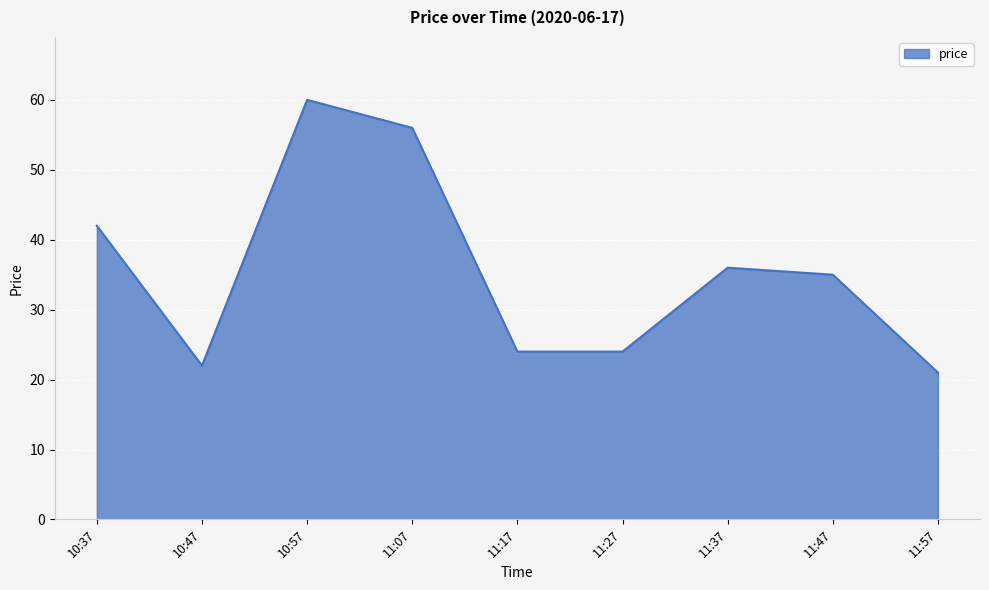

Reading left to right, transcribe all the data shown in this chart.

10:37=42	10:47=22	10:57=60	11:07=56	11:17=24	11:27=24	11:37=36	11:47=35	11:57=21